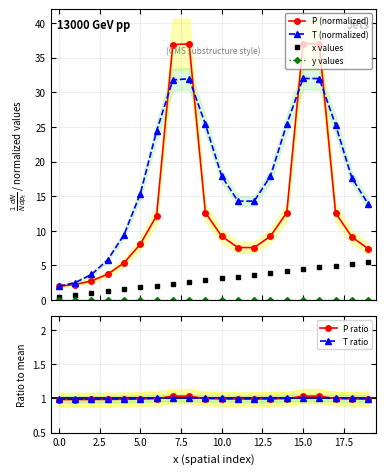

What is the average value of the P (normalized) series?

13.6